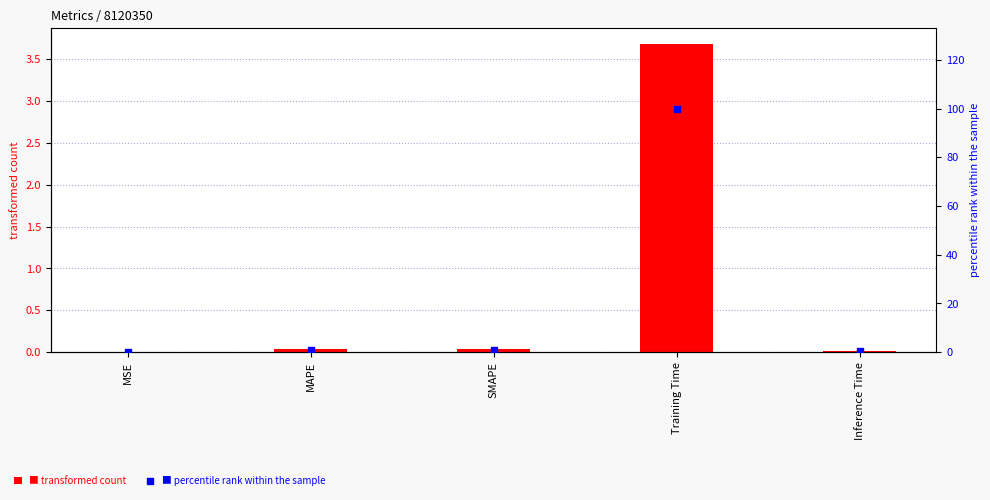

Which series reaches the minimum Y coordinate?

percentile rank within the sample